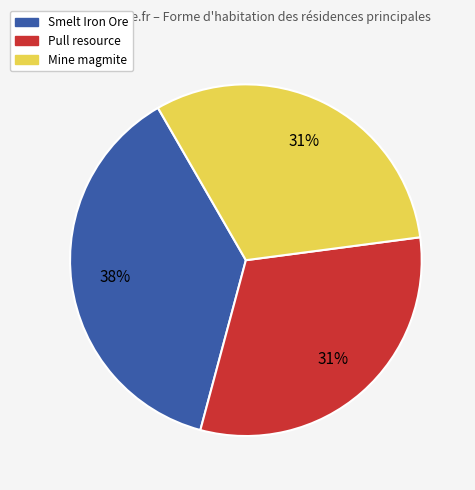

Is there any slice that represents more than half of the pie?

No